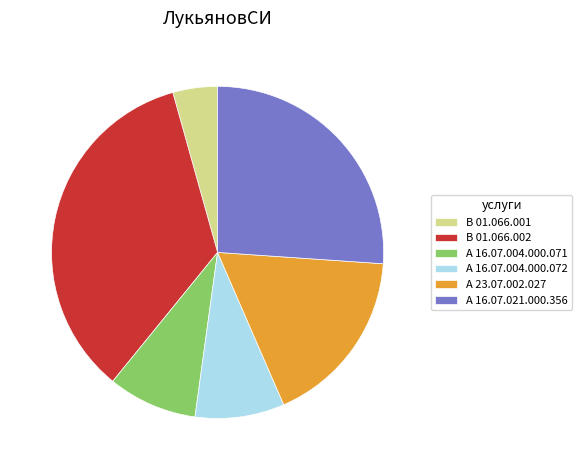

True or false: А 16.07.004.000.072 accounts for 23% of the total.

False